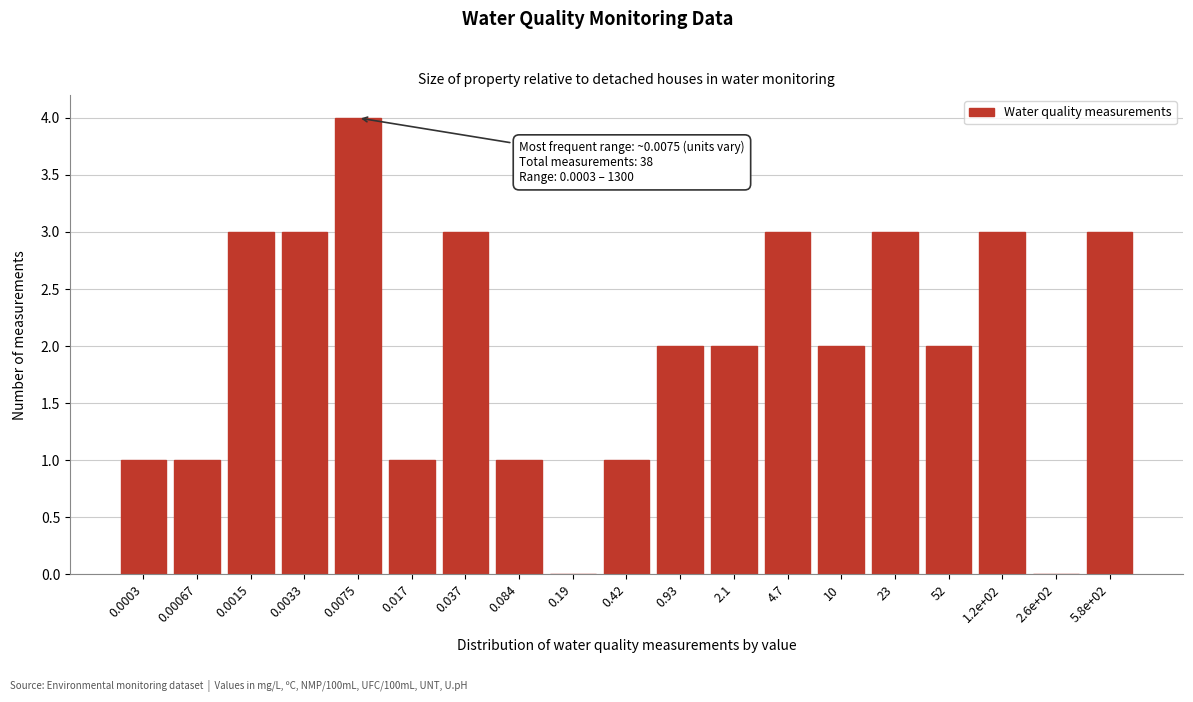

Reading left to right, extract all data points from this chart.

0.0003=1	0.00067=1	0.0015=3	0.0033=3	0.0075=4	0.017=1	0.037=3	0.084=1	0.19=0	0.42=1	0.93=2	2.1=2	4.7=3	10=2	23=3	52=2	1.2e+02=3	2.6e+02=0	5.8e+02=3